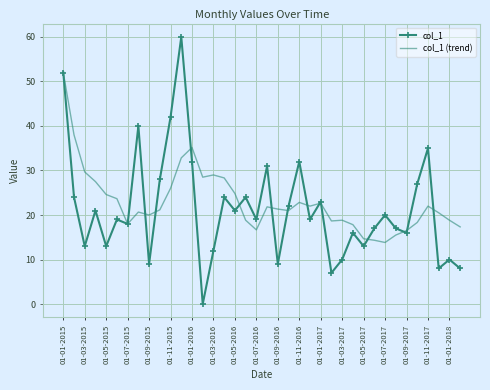

What is the minimum value for col_1 (trend)?

13.8